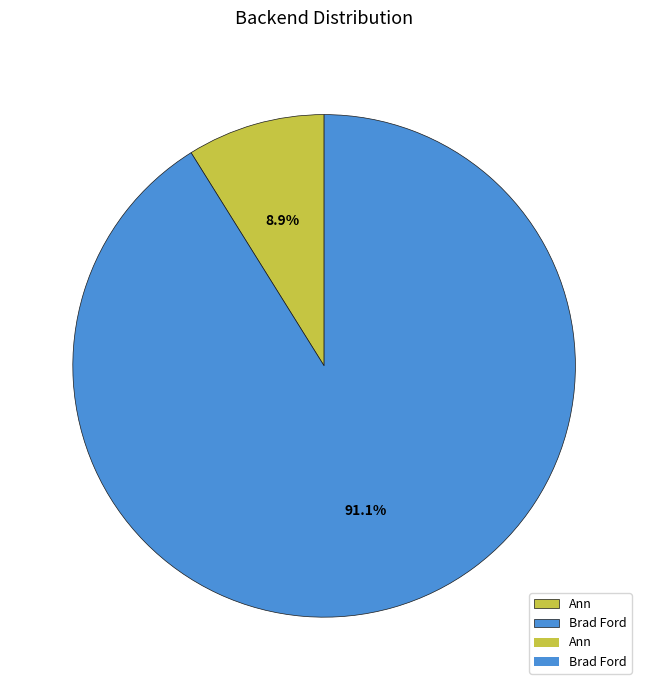

Which category has the smallest portion of the pie?

Ann